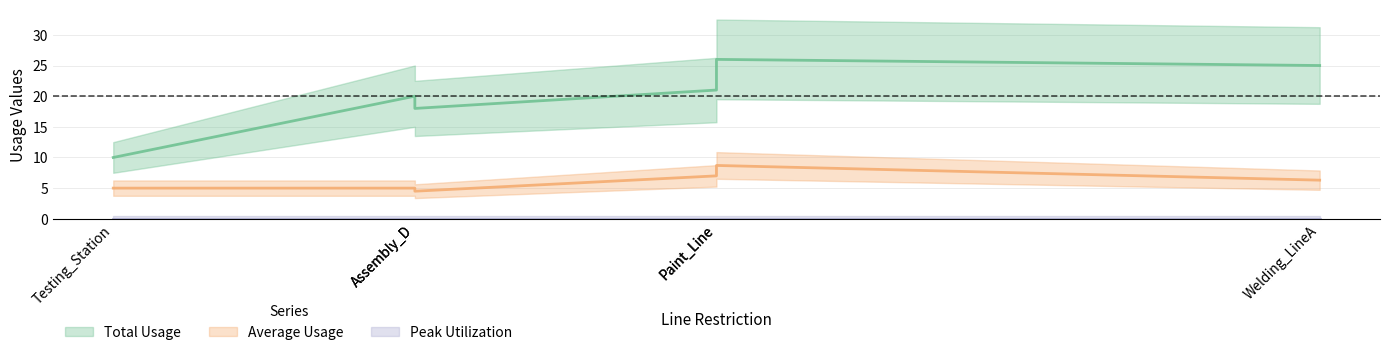

At which category is the sum across all series the highest?

Paint_Line